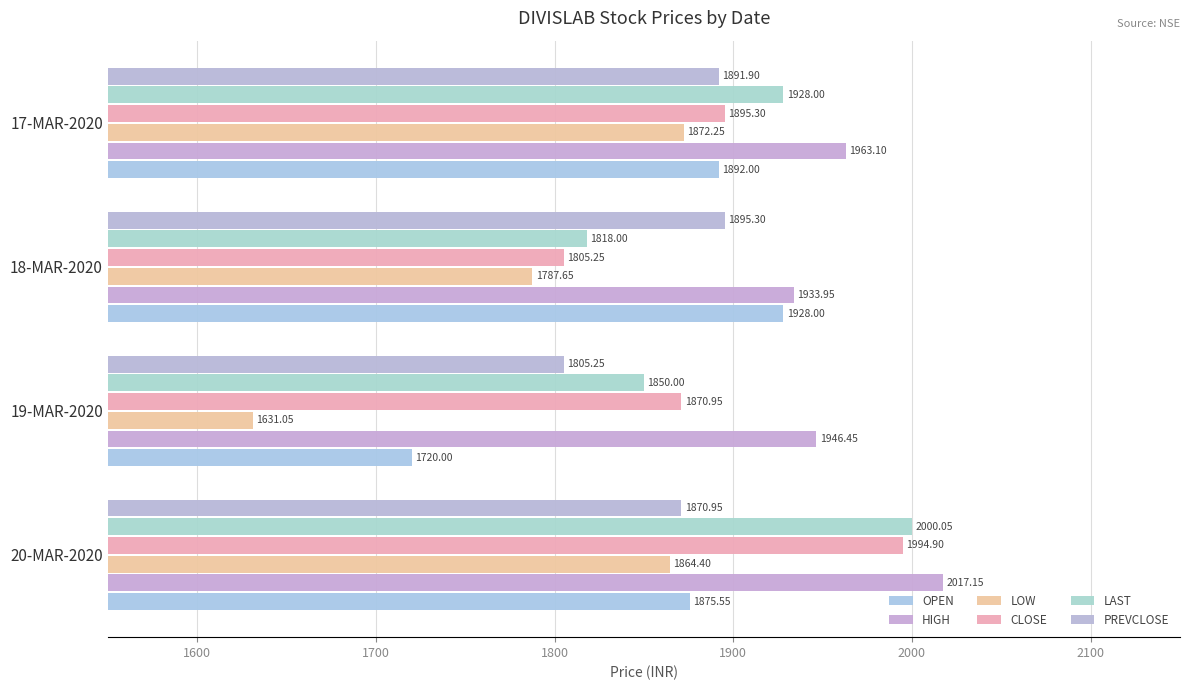

What is the maximum value for LAST?

2000.0